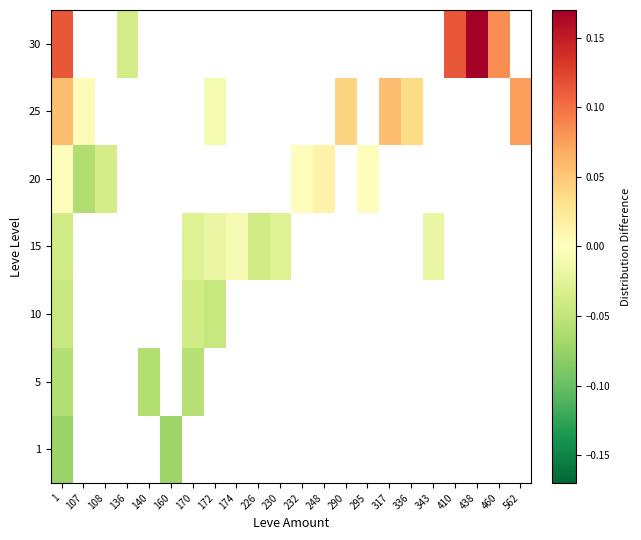

Which series has the largest range (max minus min)?

30